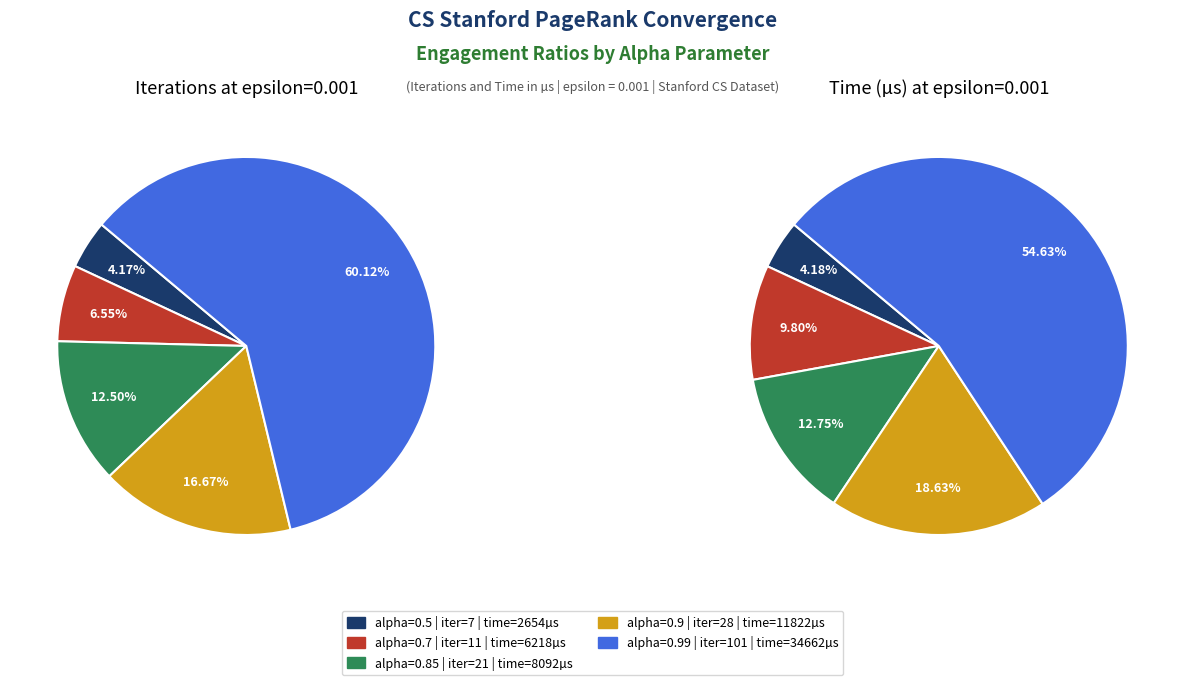

To the nearest percent, what is the difference between the largest and smallest slice percentages?

56%